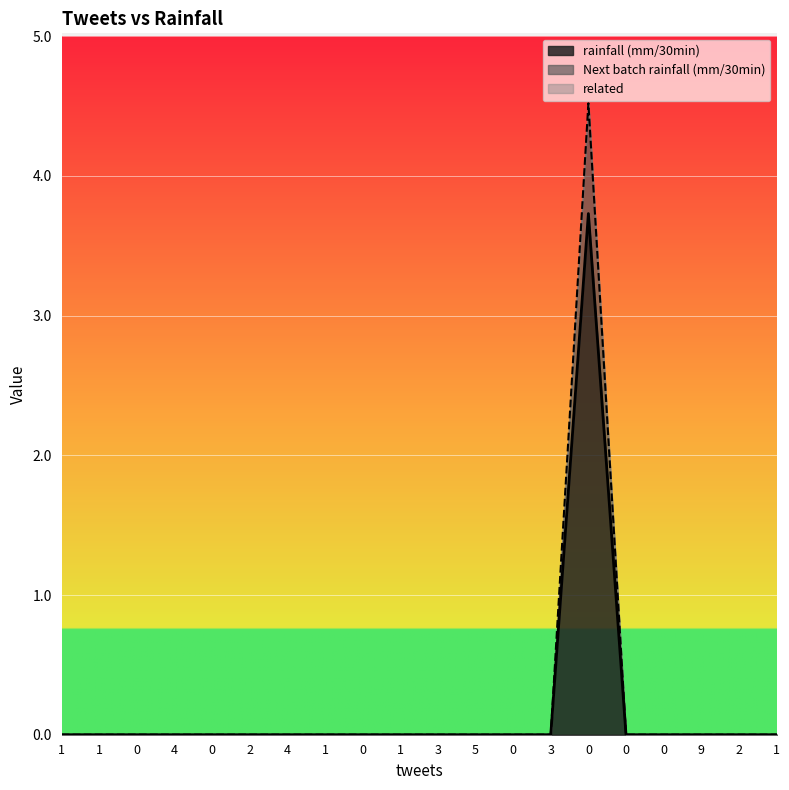

How many values in Next batch rainfall (mm/30min) are above zero?

1